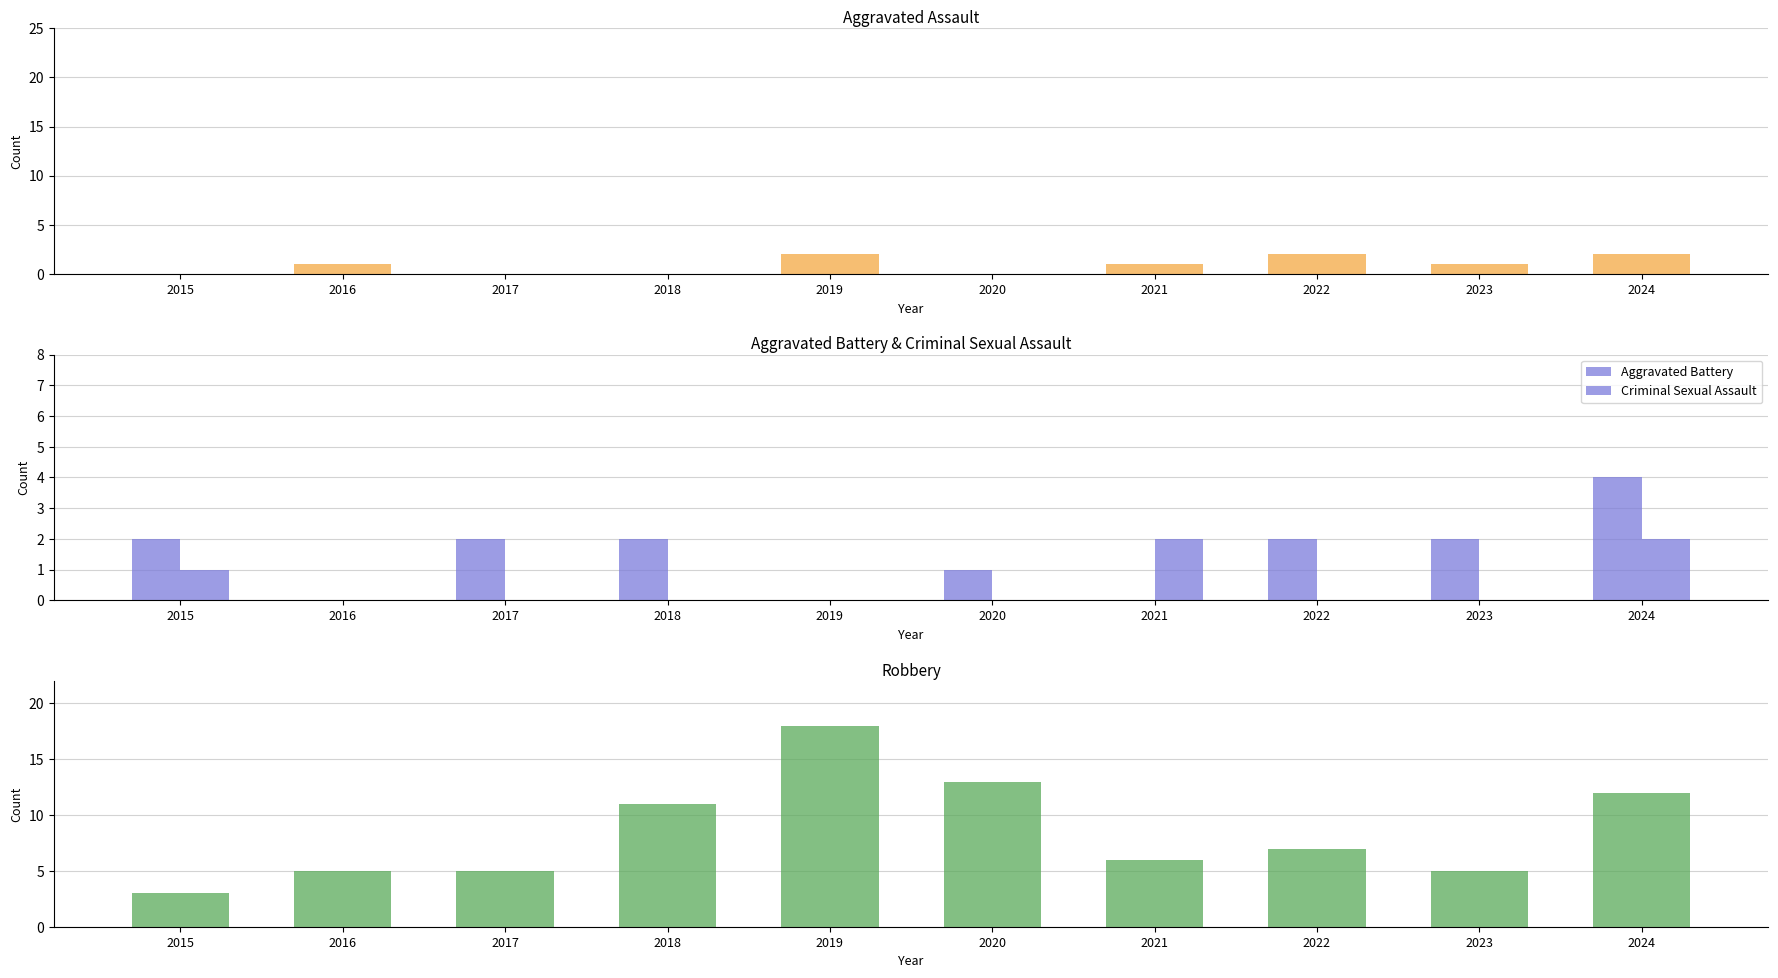

What is the average value of the Robbery series?

8